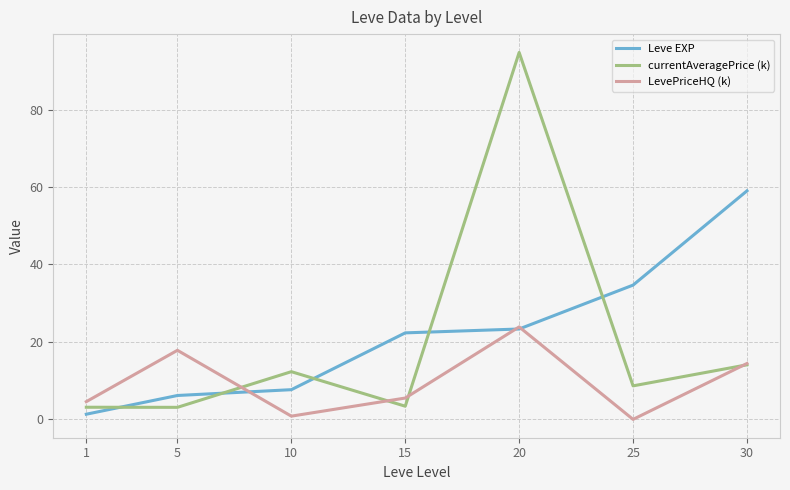

How many lines are shown in the chart?

3